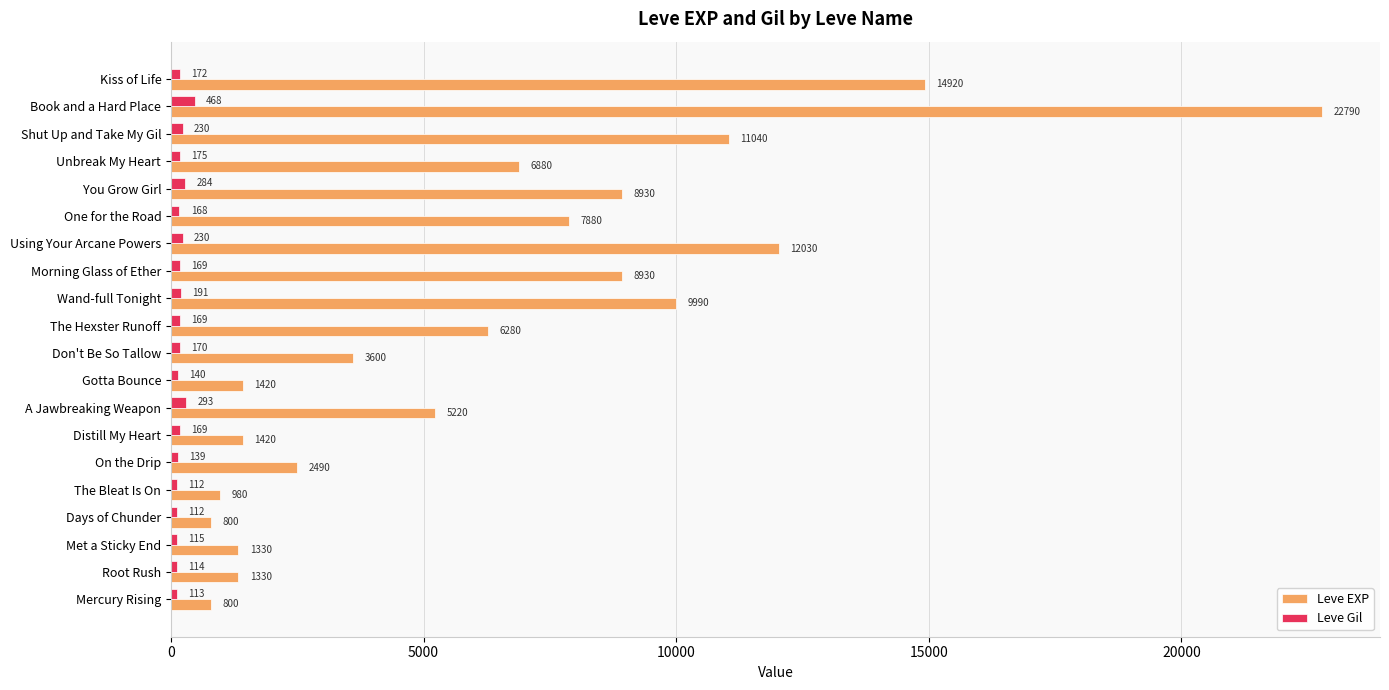

At which category is the sum across all series the highest?

Book and a Hard Place